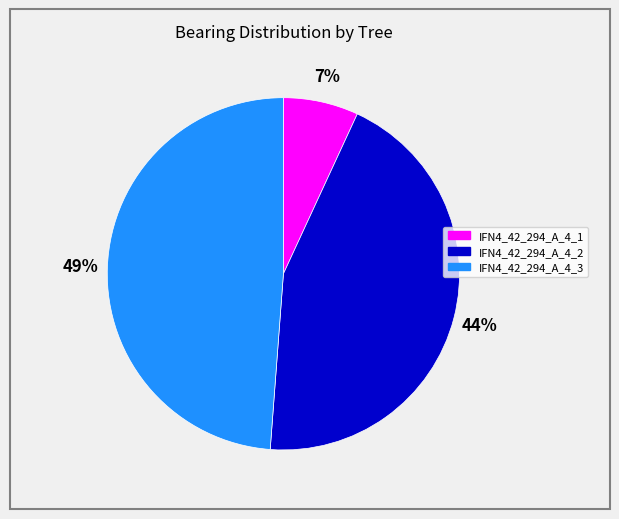

Which category has the smallest portion of the pie?

IFN4_42_294_A_4_1